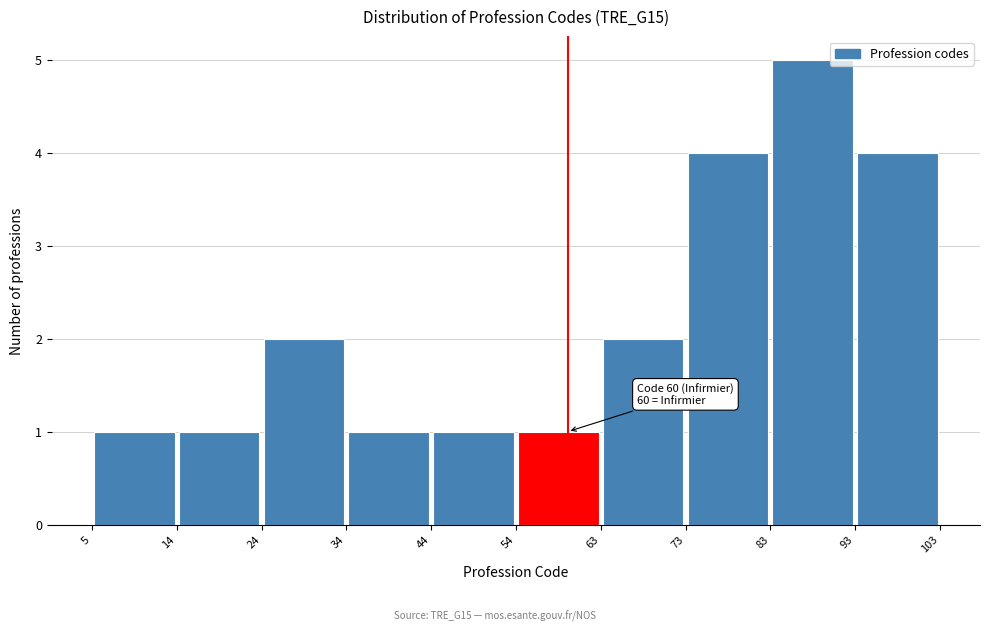

Over which range of the x-axis is the bar tallest?

83 to 93